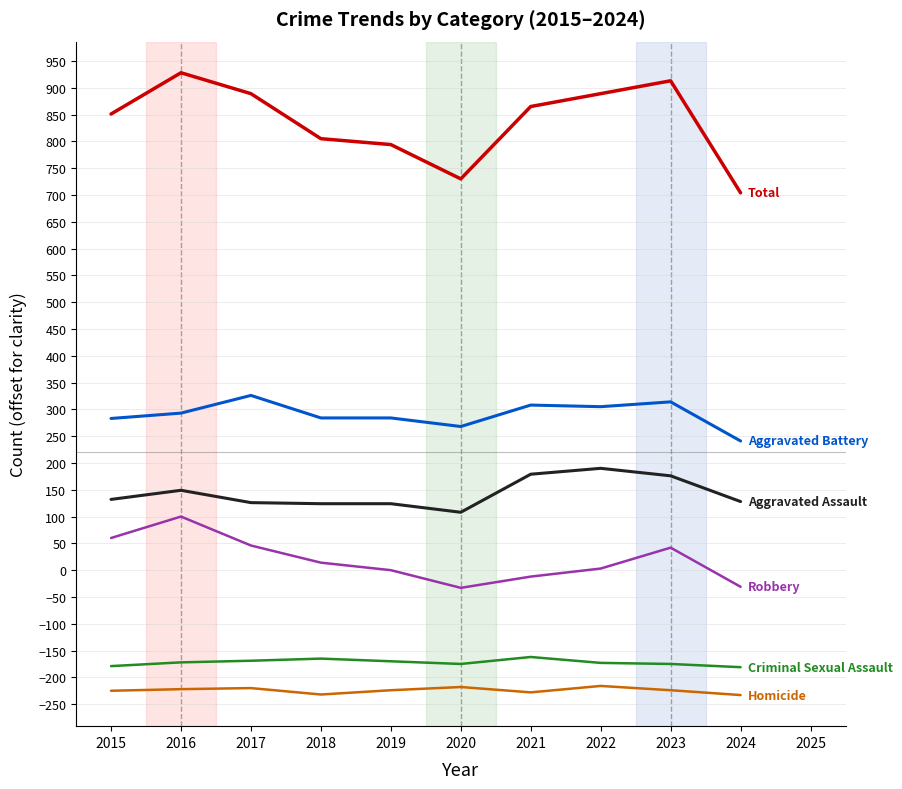

What is the total value across all series at 2020?

680